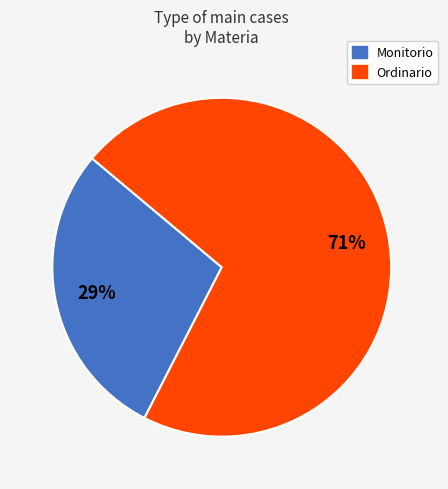

What is the ratio of the value at Monitorio to the value at Ordinario?

0.4